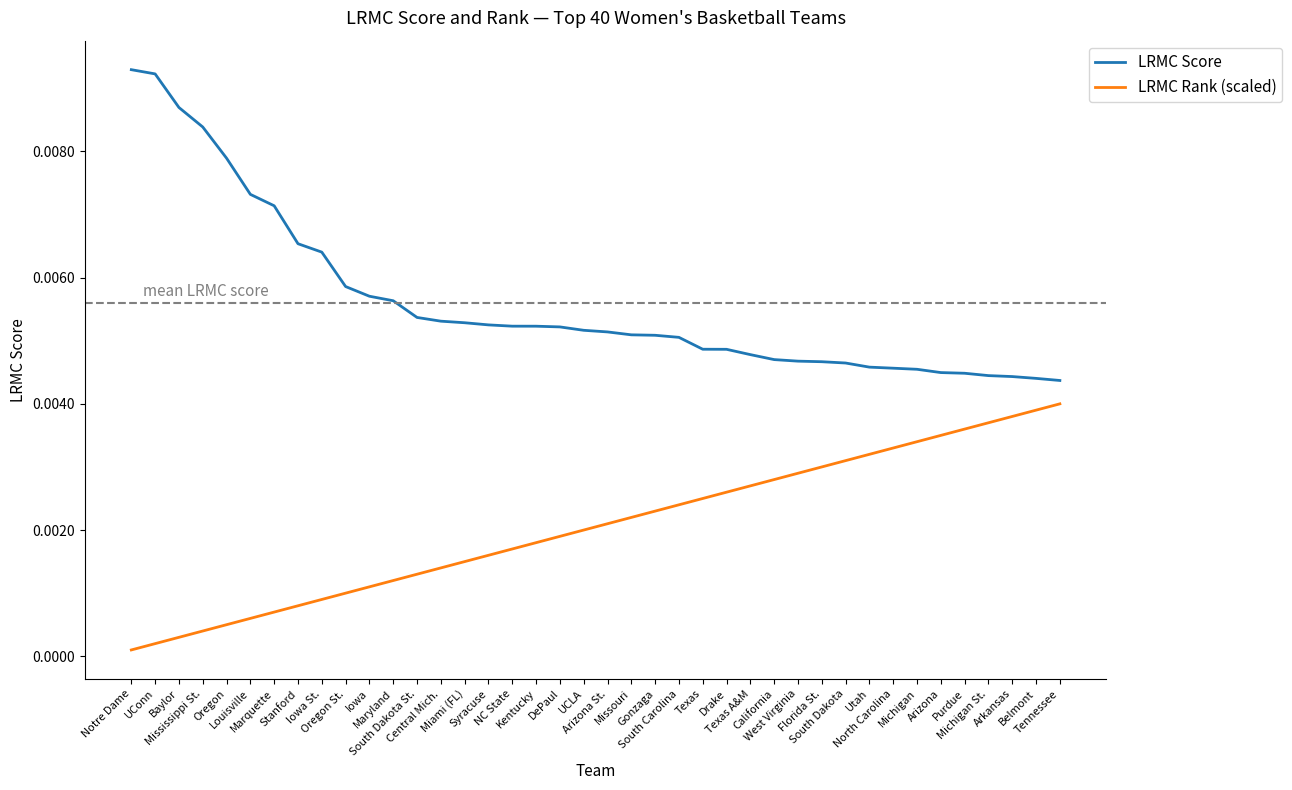

What is the sum of all LRMC Rank (scaled) values?

0.1